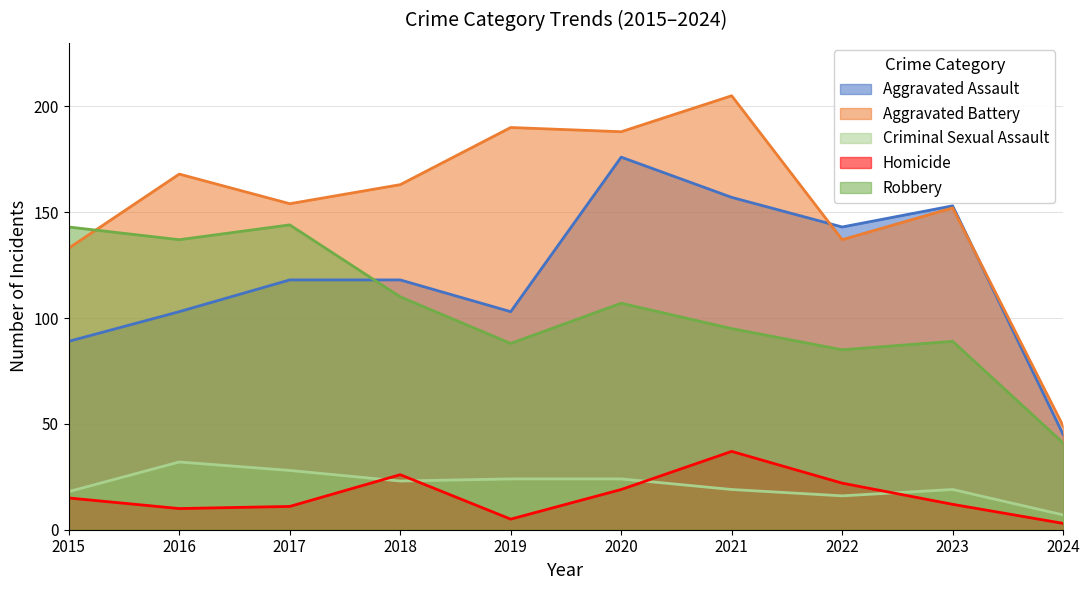

Which label corresponds to the smallest value in the chart?

2024